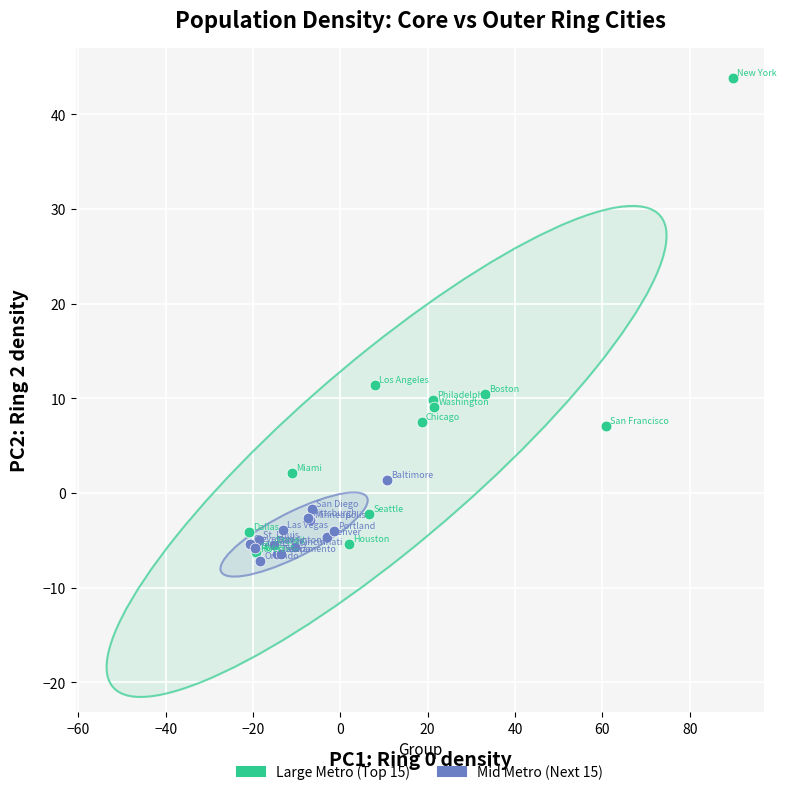

Which series contains the lowest Y value?

Mid Metro (Next 15)